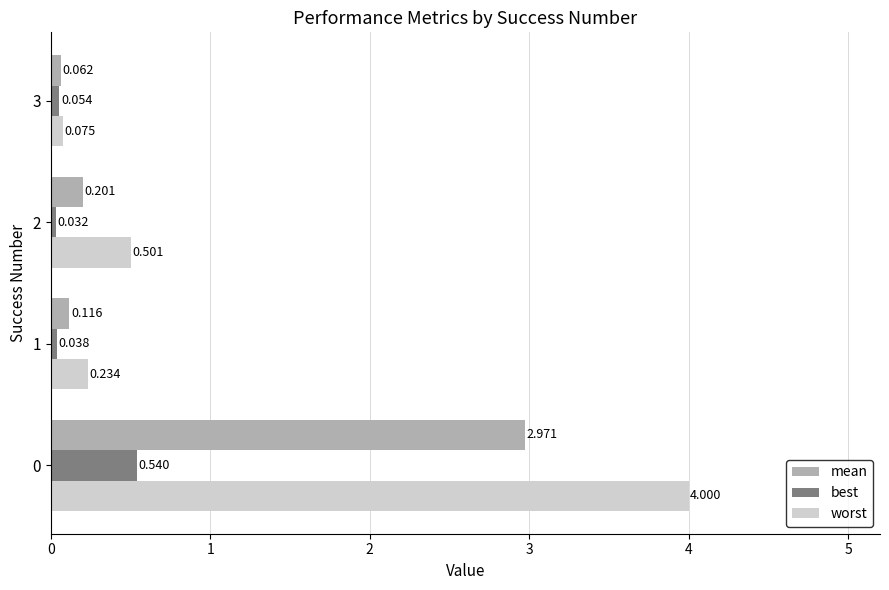

Which series has the widest spread of values?

worst